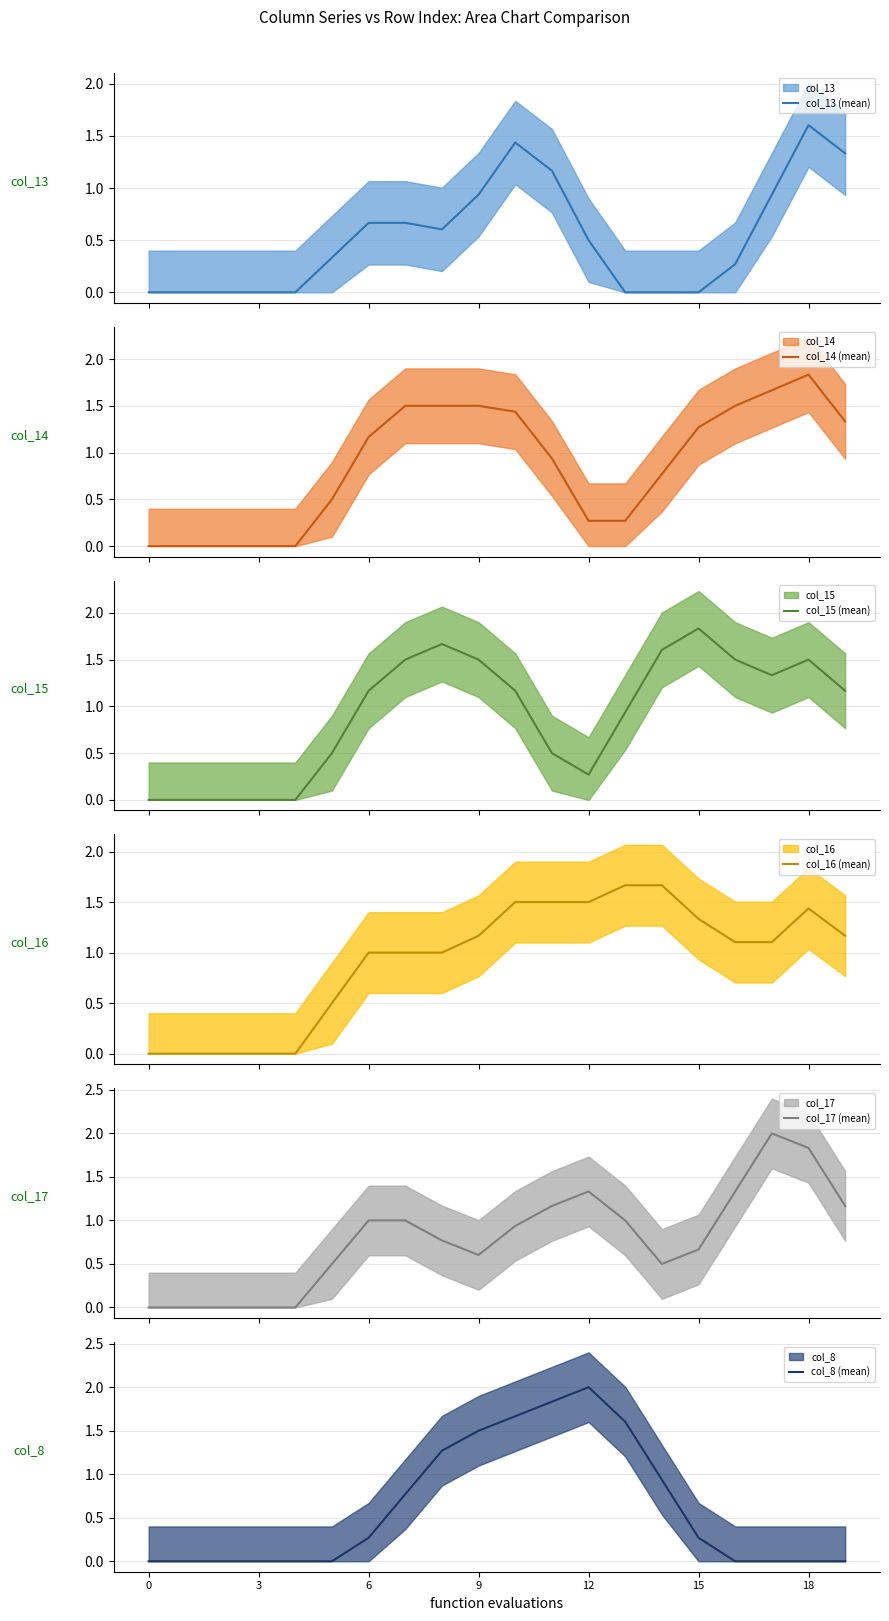

At how many categories does at least one series exceed 0?

15